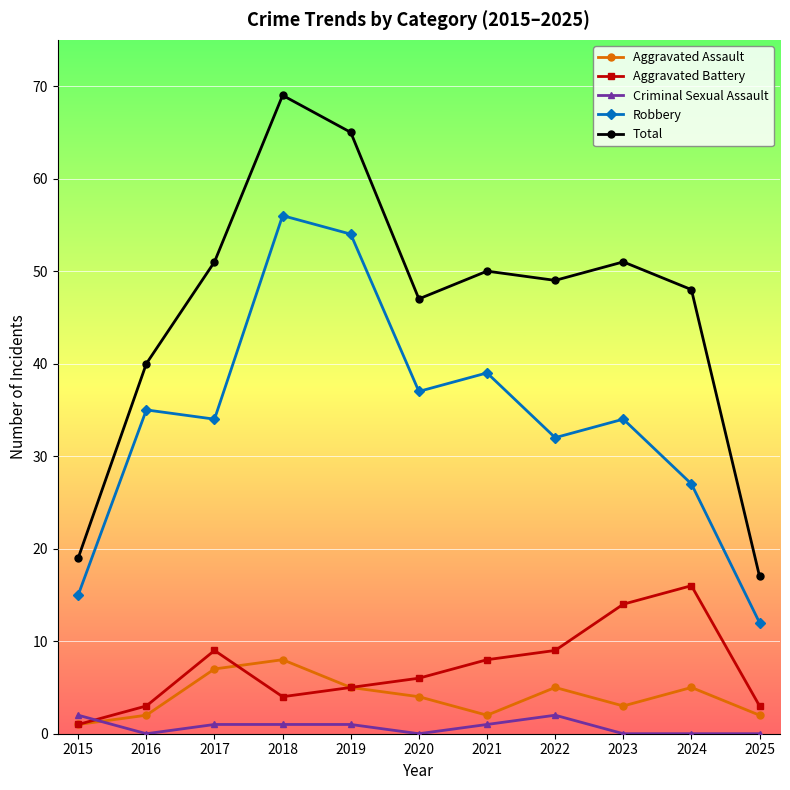

What is the total value across all series at 2019?

130